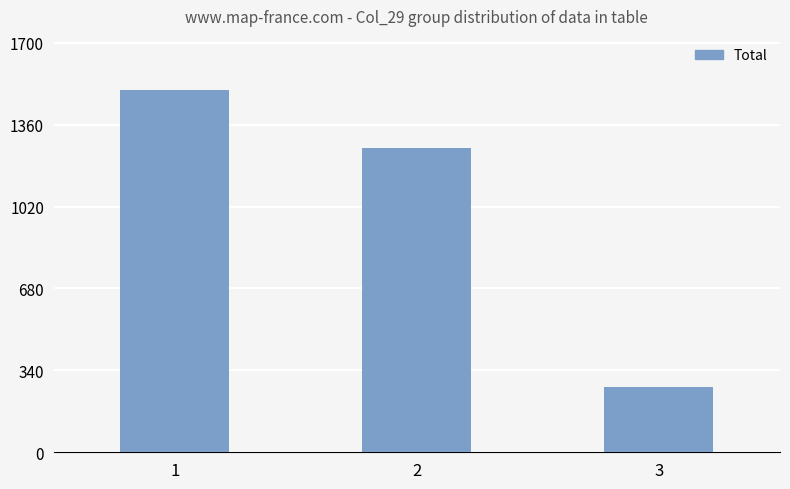

What is the difference between the values at 2 and 1?

239